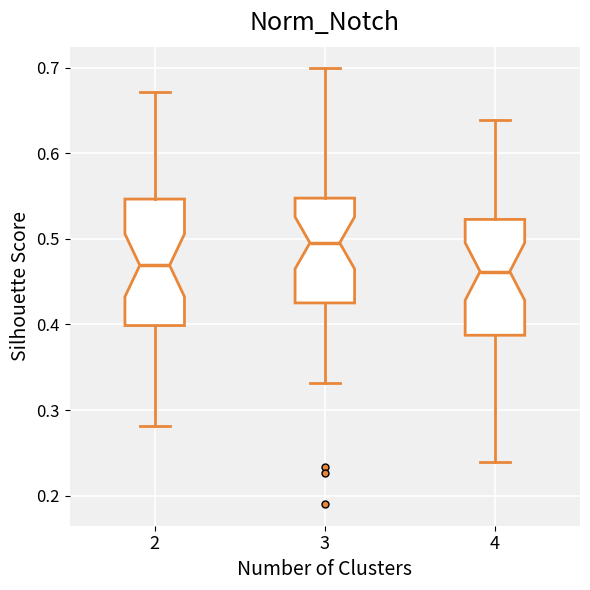

Which box is the tallest, from its lower edge to its upper edge?

2